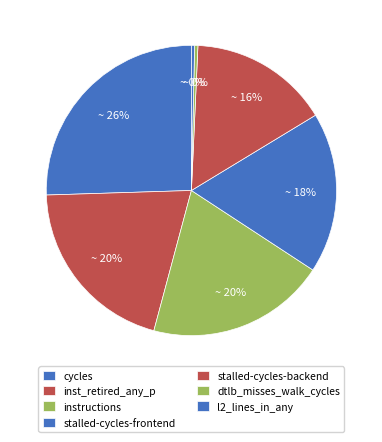

How many slices are in this pie chart?

7